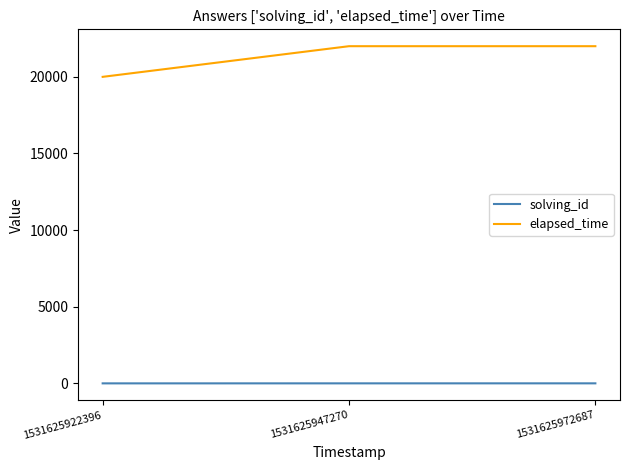

Which series has the largest total across all categories?

elapsed_time